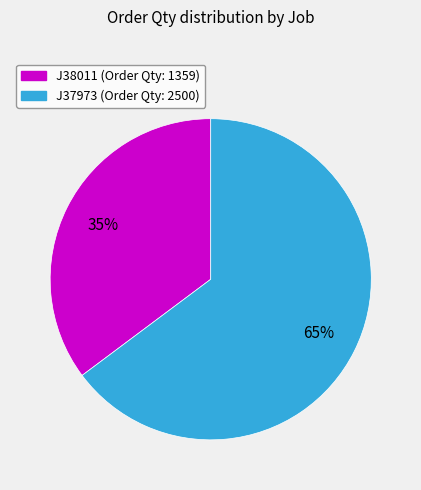

Does J37973 account for over 50% of the chart?

Yes